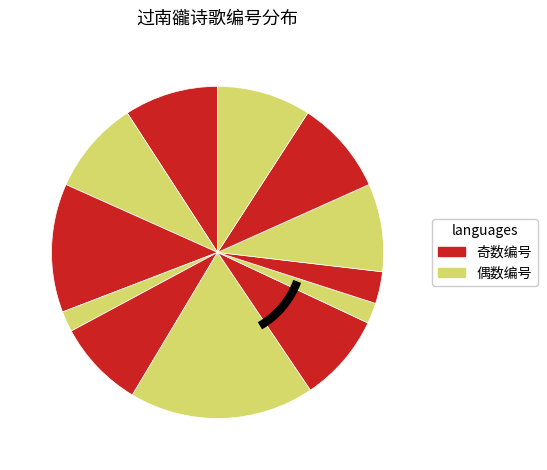

How many slices are in this pie chart?

12